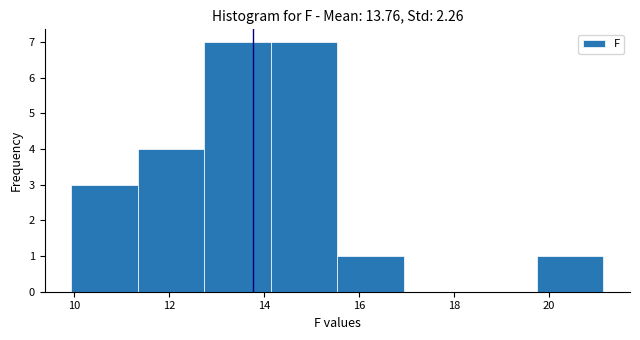

Reading left to right, transcribe this chart: for each bar, give the range it covers on the x-axis and its height. Neither the bar edges nor the heights are printed on the chart, so give them approximately, as read against the axes.

10.0 to 11.4: 3
11.4 to 12.8: 4
12.8 to 14.2: 7
14.2 to 15.6: 7
15.6 to 17.0: 1
17.0 to 18.4: 0
18.4 to 19.8: 0
19.8 to 21.2: 1